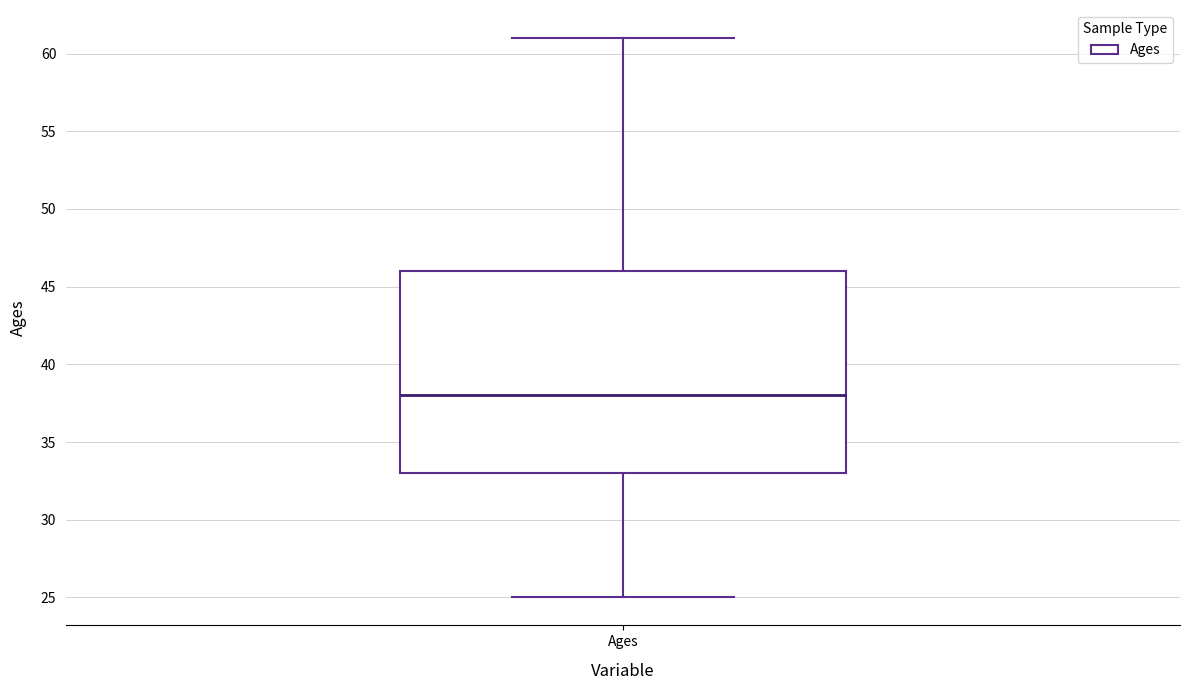

Read this box plot against the y-axis: the position of the median line, the range covered by the box, and the ends of both whiskers. The values are not printed on the chart, so give them approximately, as read against the axis.

median 38, box 33 to 46, whiskers 25 to 61